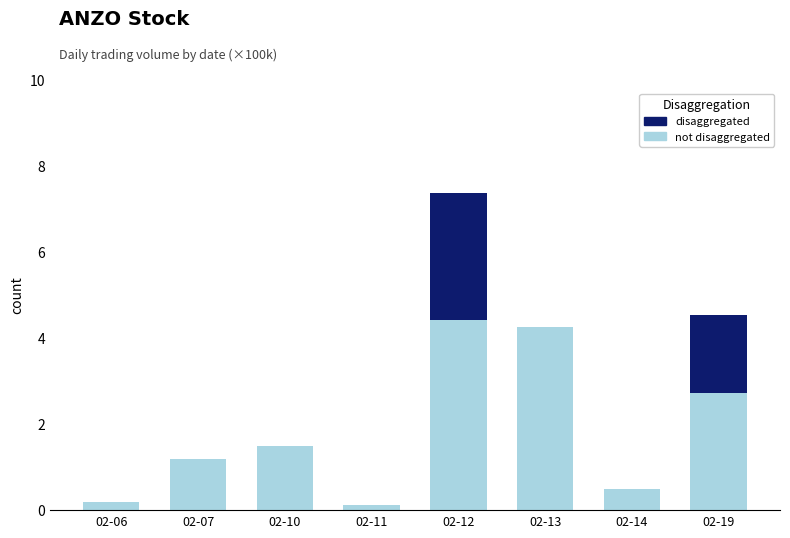

What is the total value across all series at 02-07?

1.2